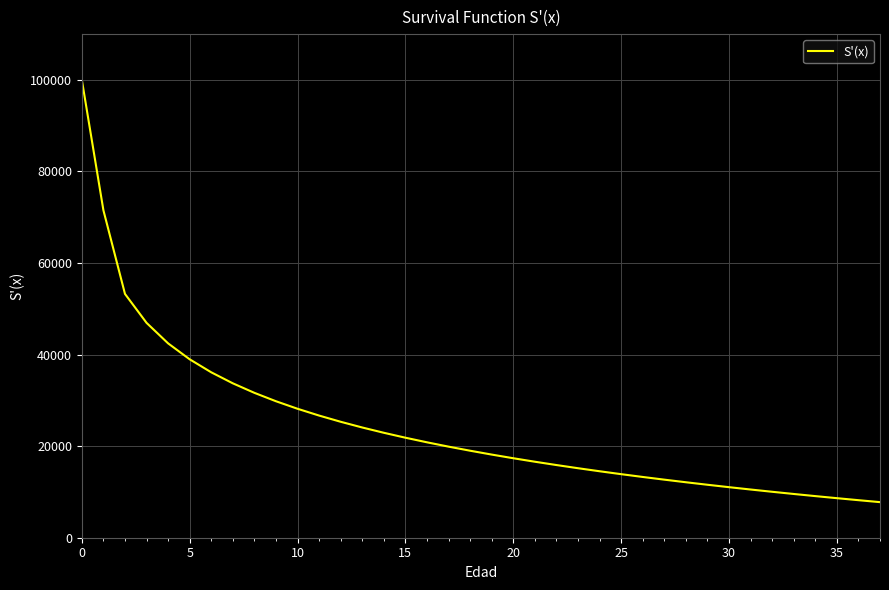

What is the smallest value displayed?

7772.7